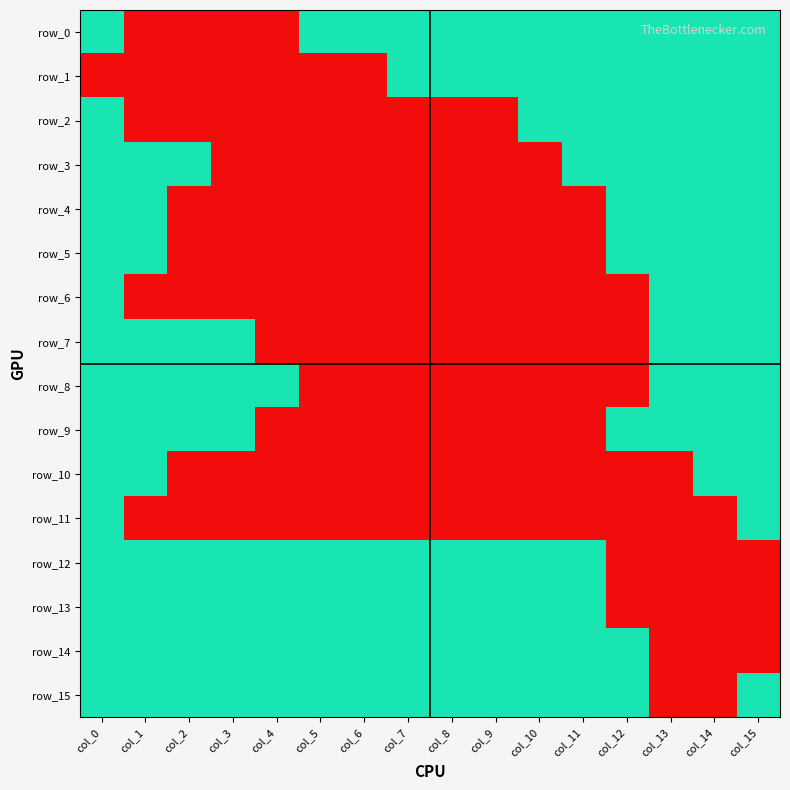

What is the greatest value displayed?

1